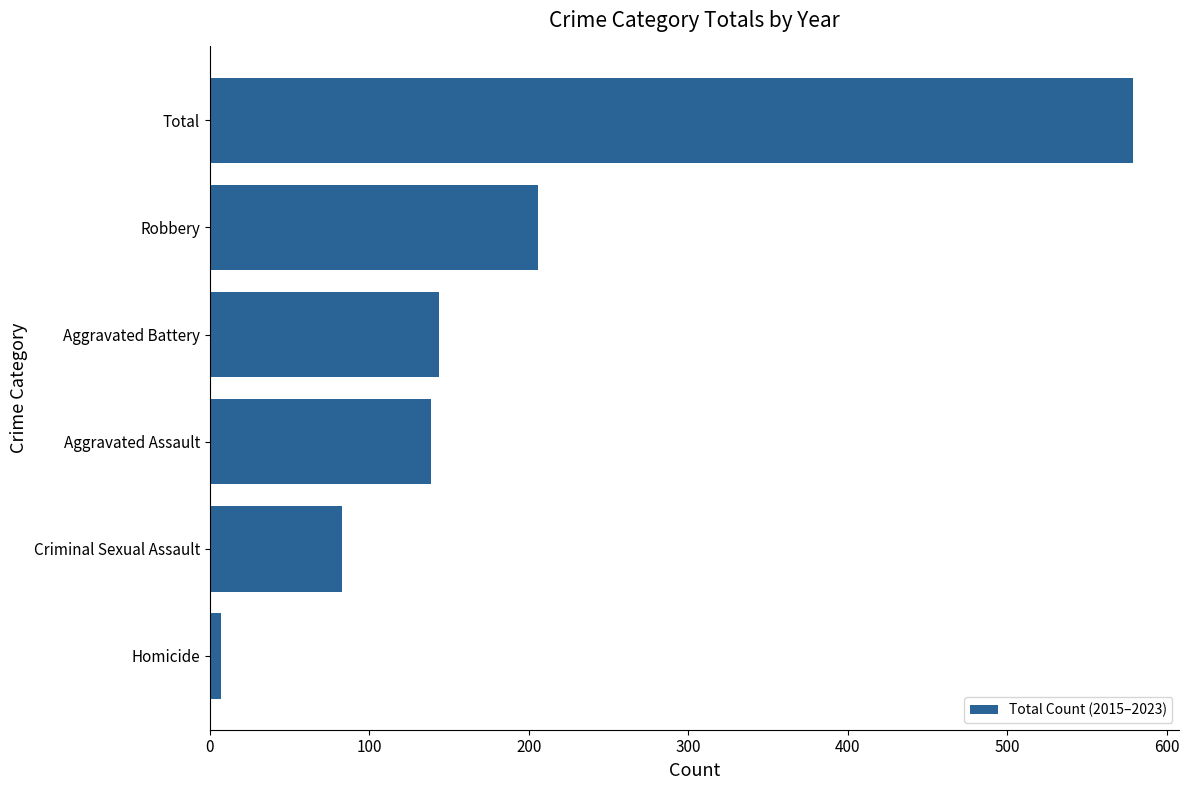

Does the chart contain stacked bars?

No